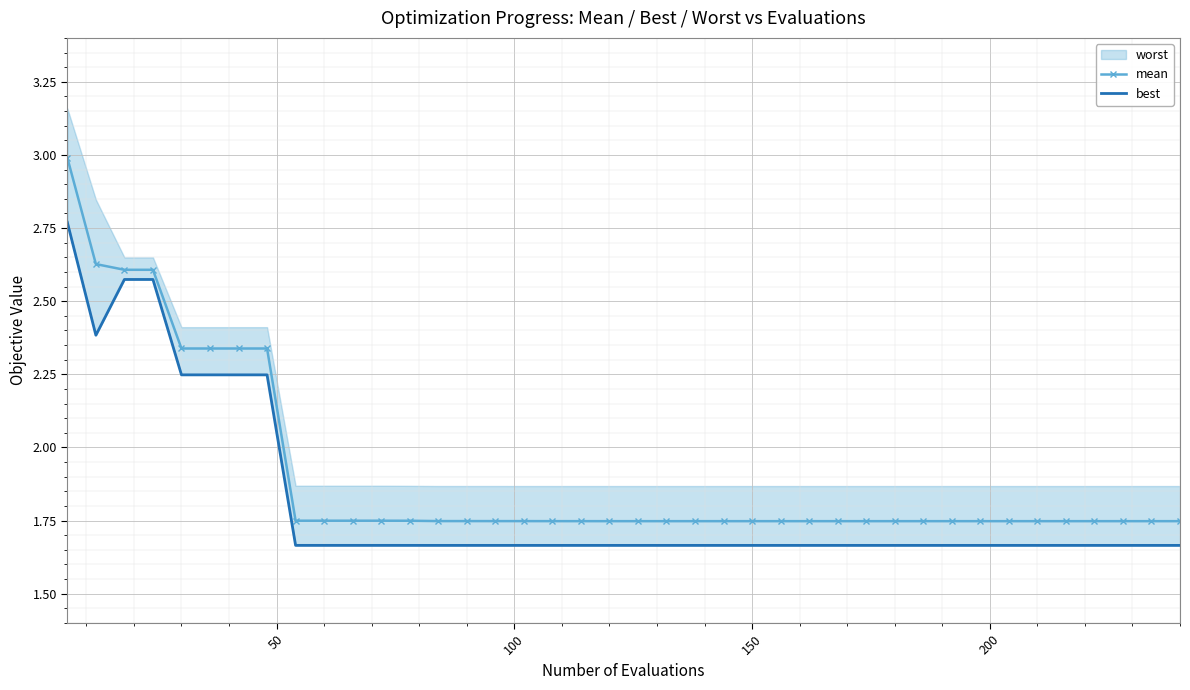

How many mean values are between 1 and 2?

32